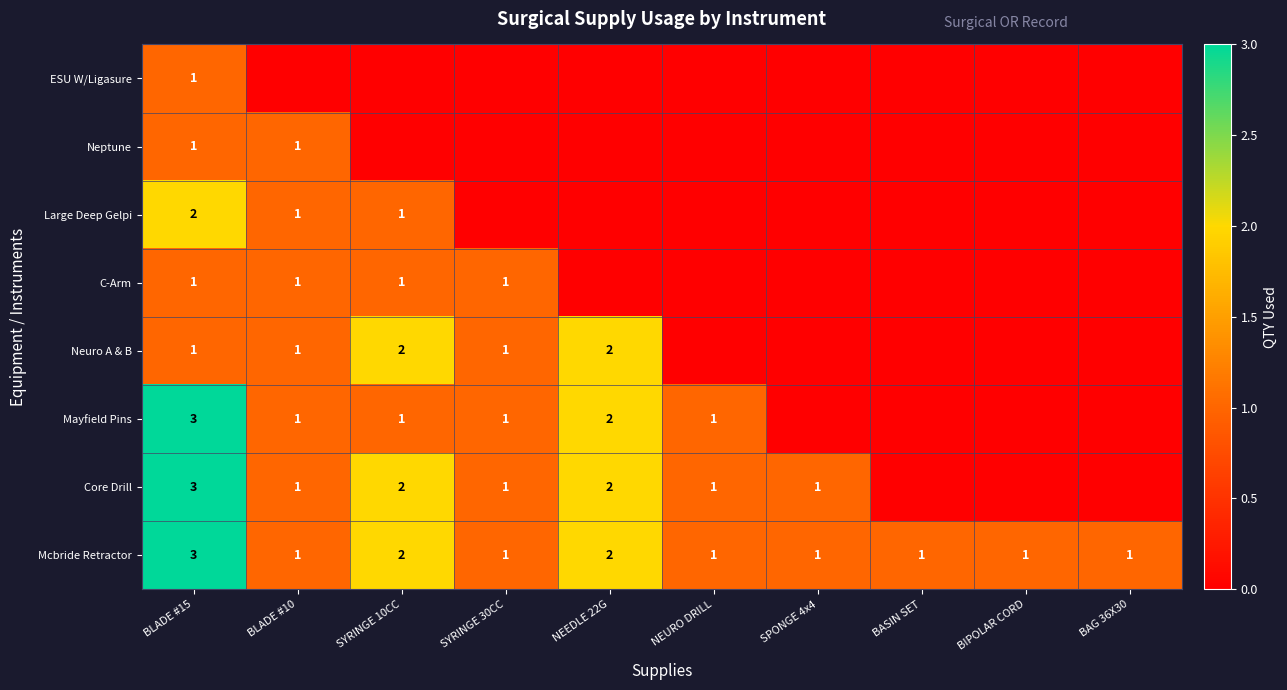

What is the sum of the Core Drill values at SYRINGE 30CC and NEEDLE 22G?

3